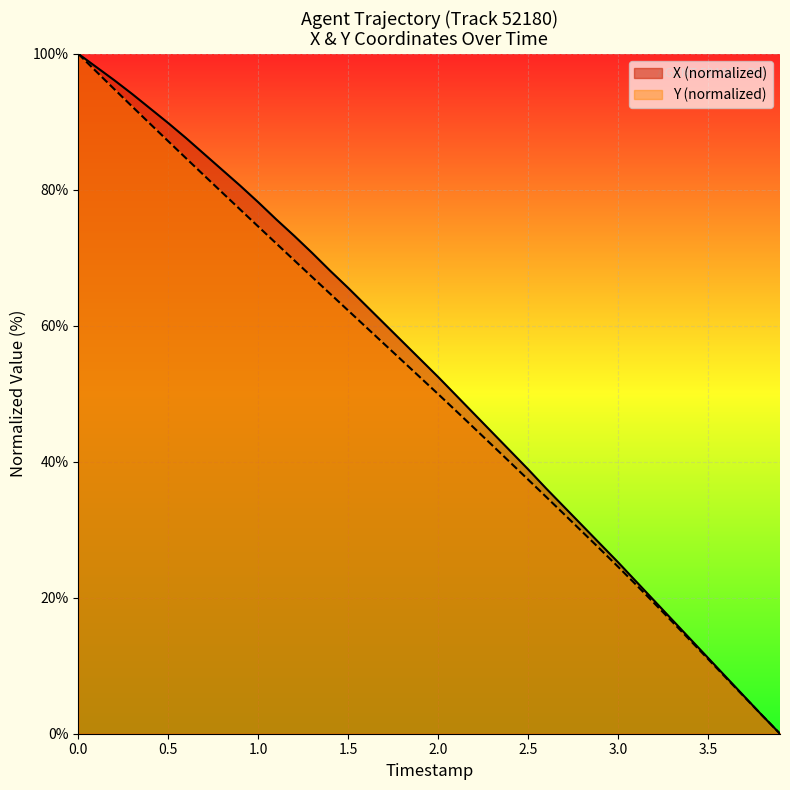

What are all the series names shown in the legend?

X (normalized), Y (normalized)